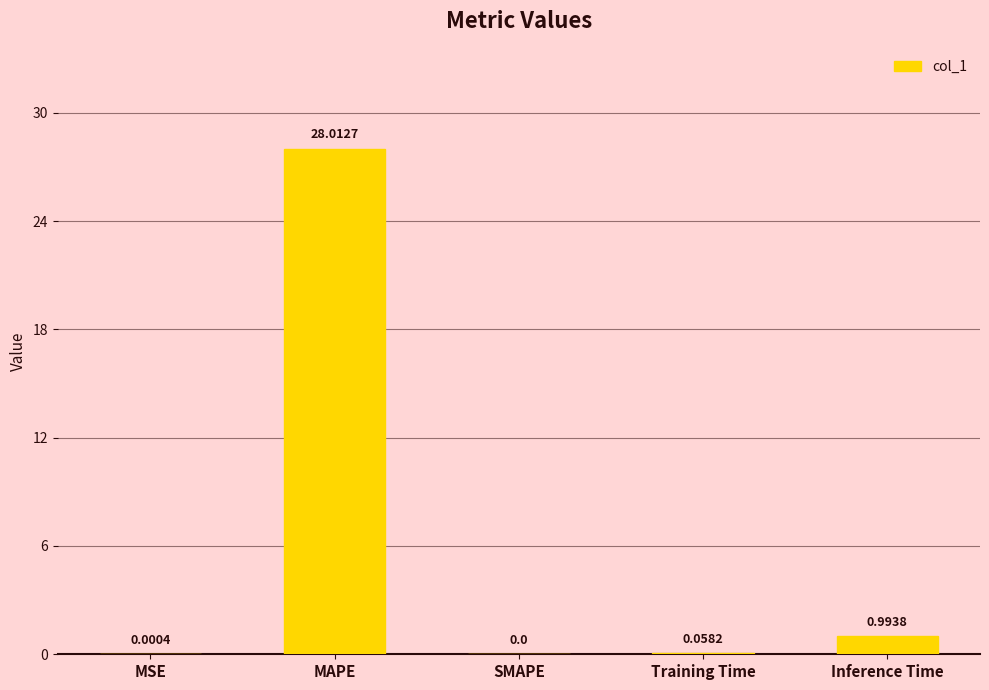

What is the change in value from MAPE to Inference Time?

-27.0